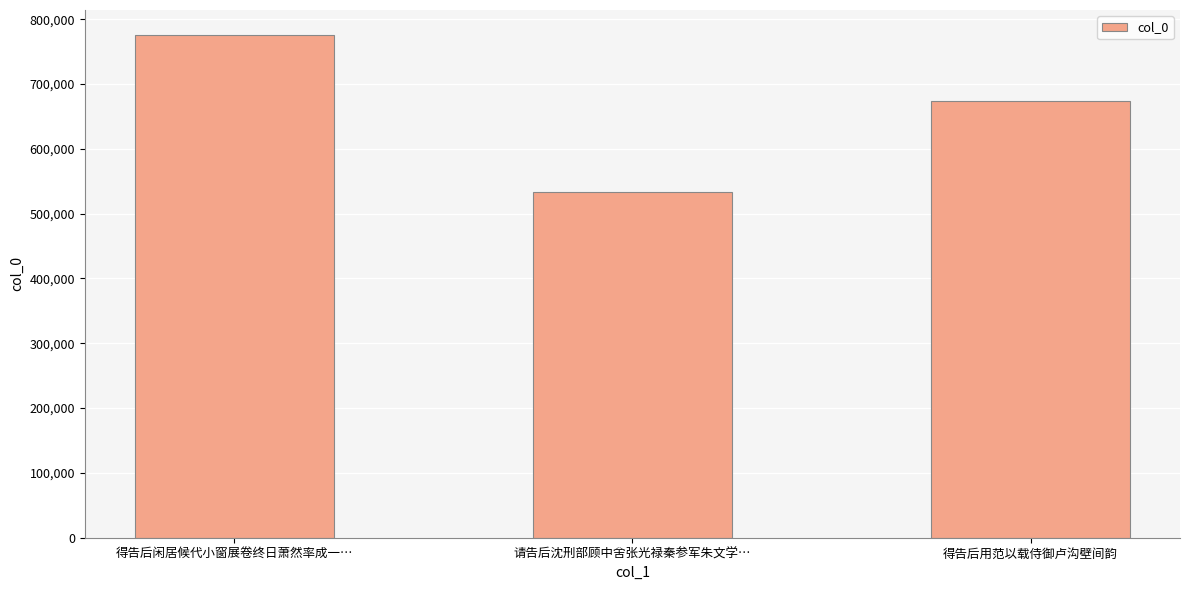

Rank the categories by value from highest to lowest.

得告后闲居候代小窗展卷终日萧然率成一…, 得告后用范以载侍御卢沟壁间韵, 请告后沈刑部顾中舍张光禄秦参军朱文学…